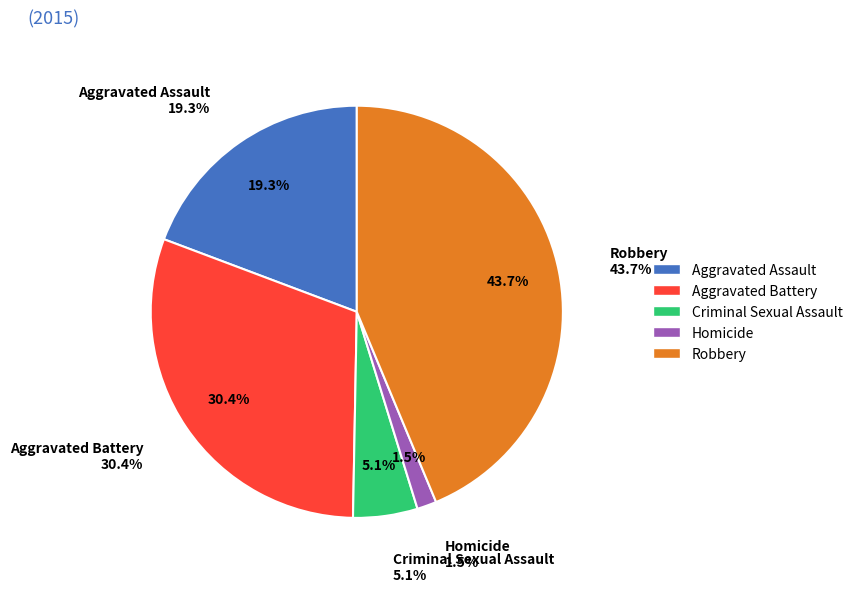

Which slice is the largest?

Robbery